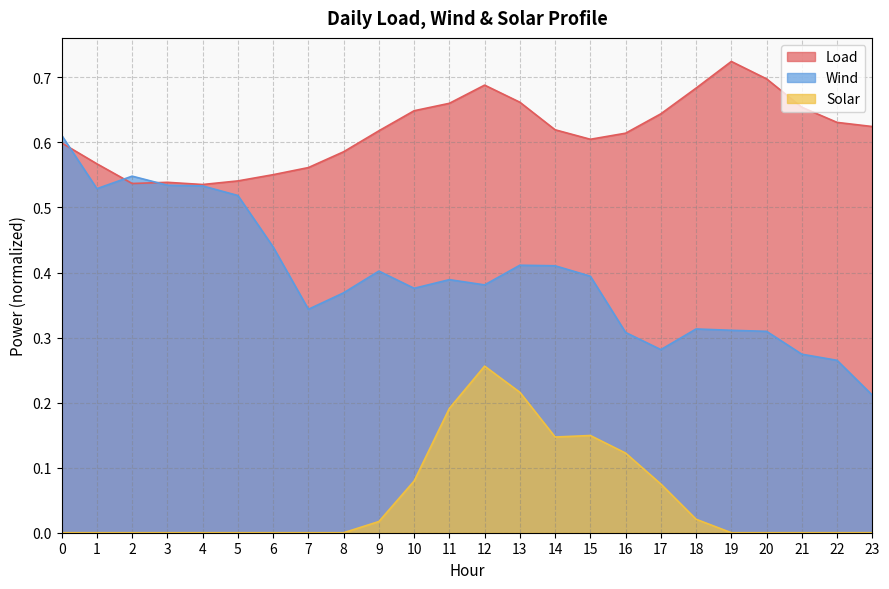

Which category has the highest value in the Solar series?

12